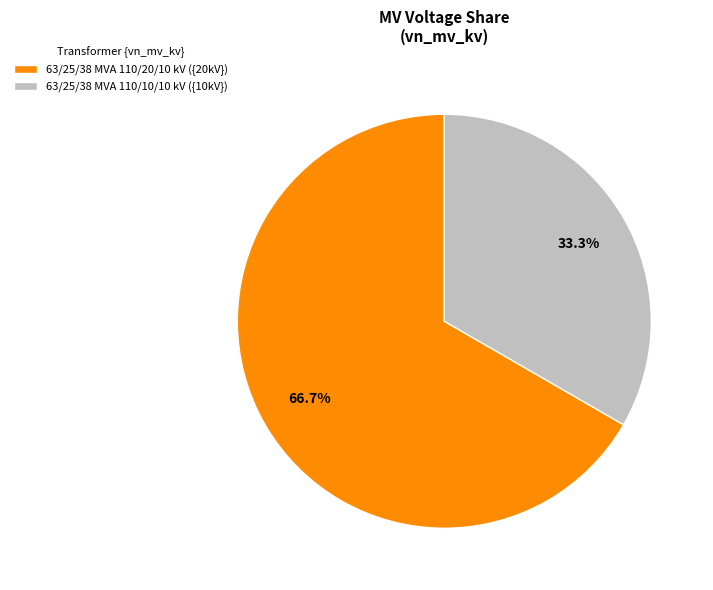

Do 63/25/38 MVA 110/20/10 kV and 63/25/38 MVA 110/10/10 kV together represent more than half of the pie?

Yes